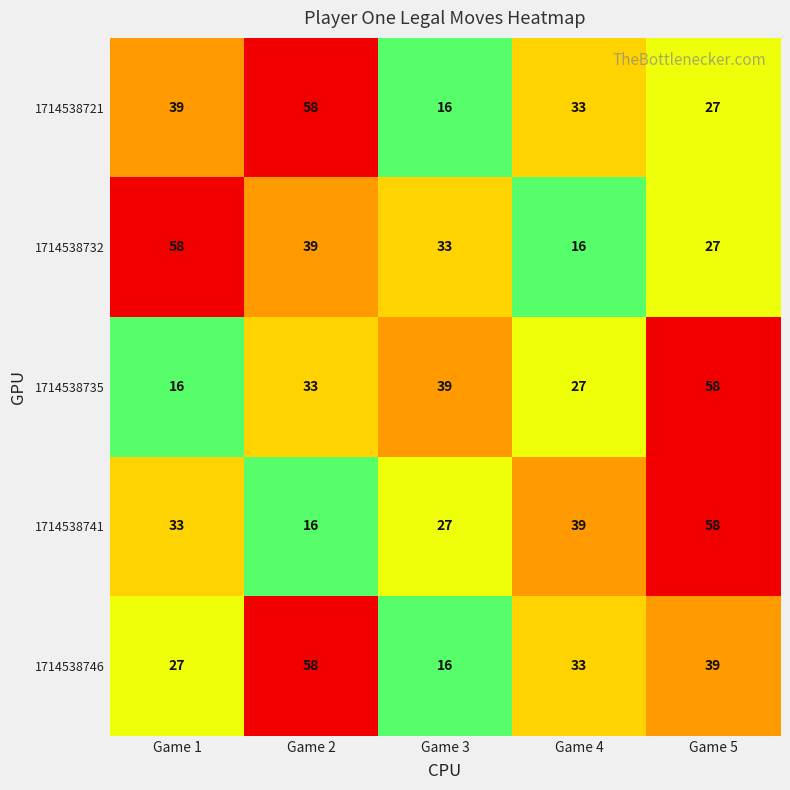

What is the sum of the 1714538741 values at Game 5 and Game 4?

97